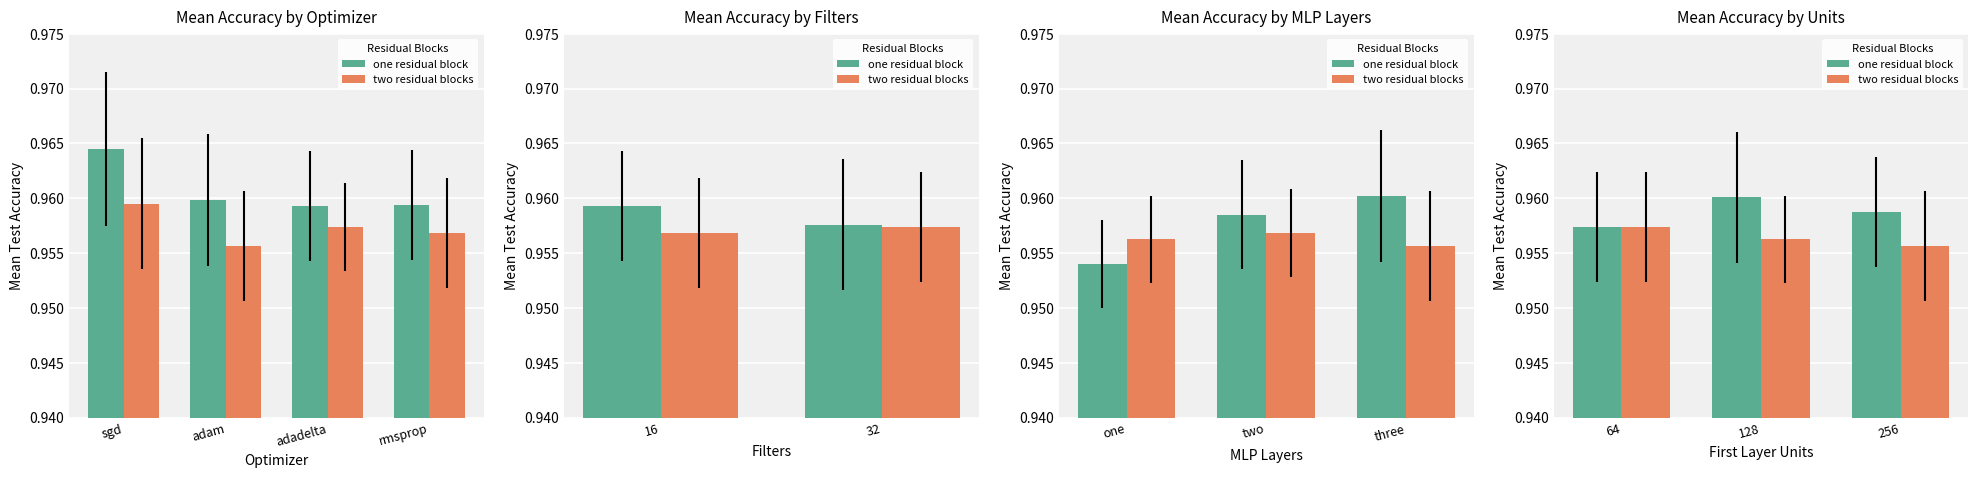

How many bars are there in each group?

2